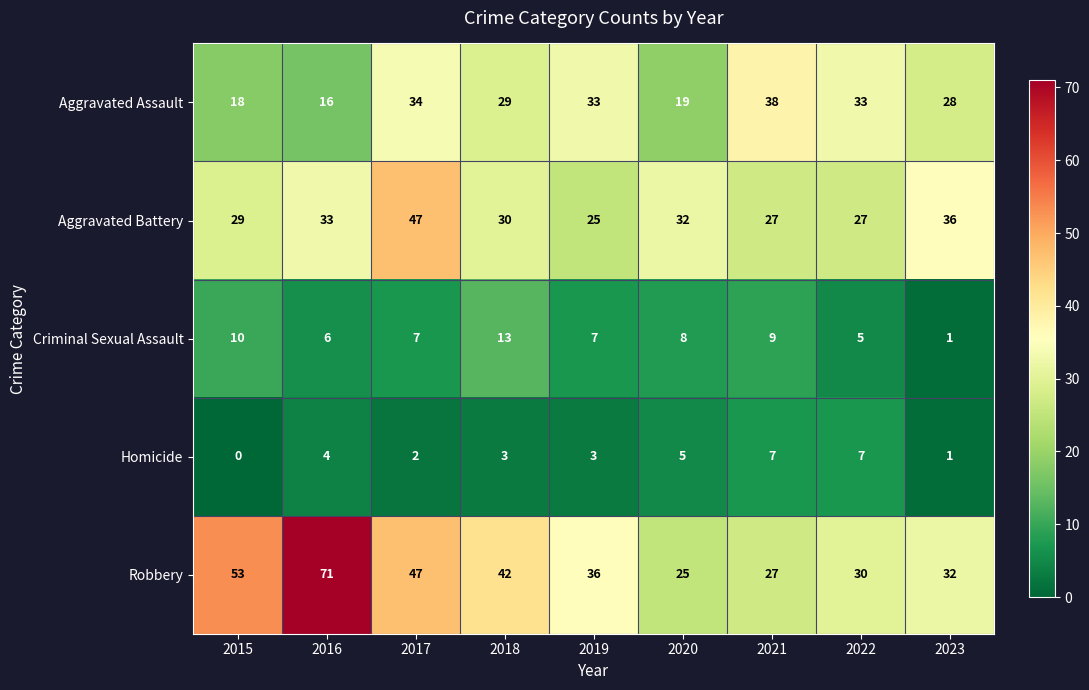

How many series are shown in this chart?

5